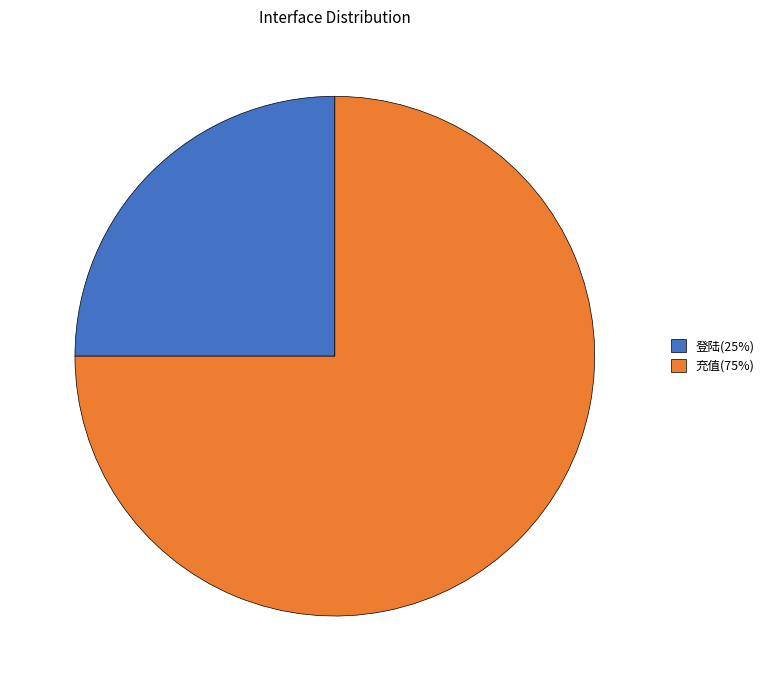

Rank the categories by value from lowest to highest.

登陆, 充值